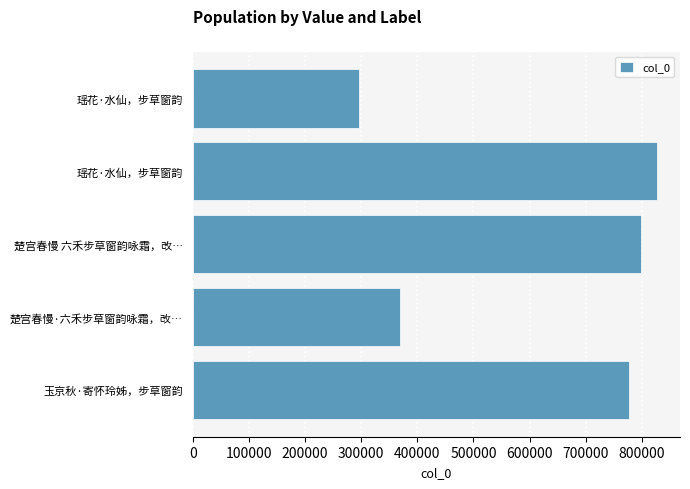

How many bars are there in total?

5